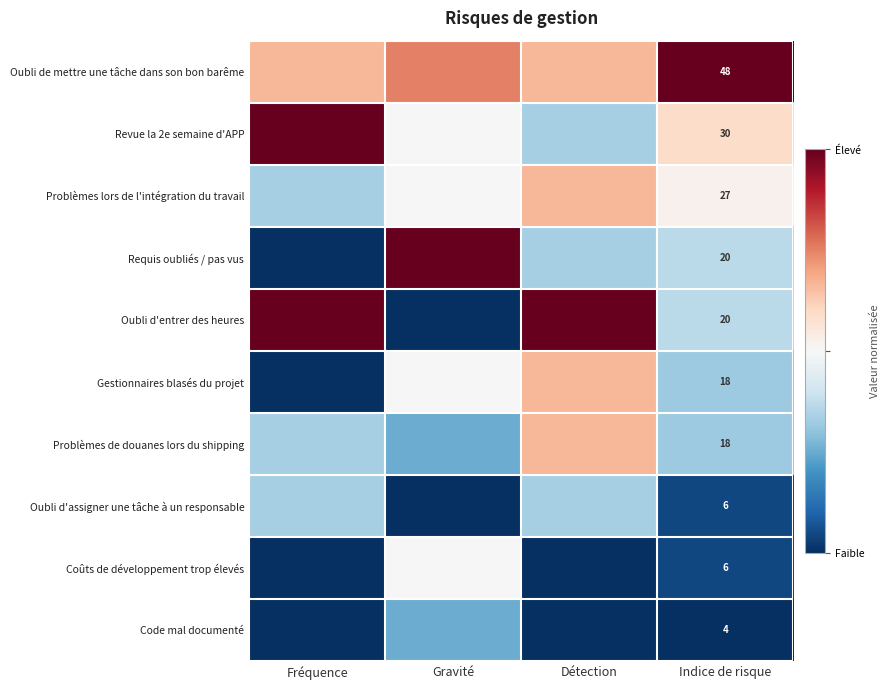

What is the difference between the highest and lowest values at Gravité?

2.0